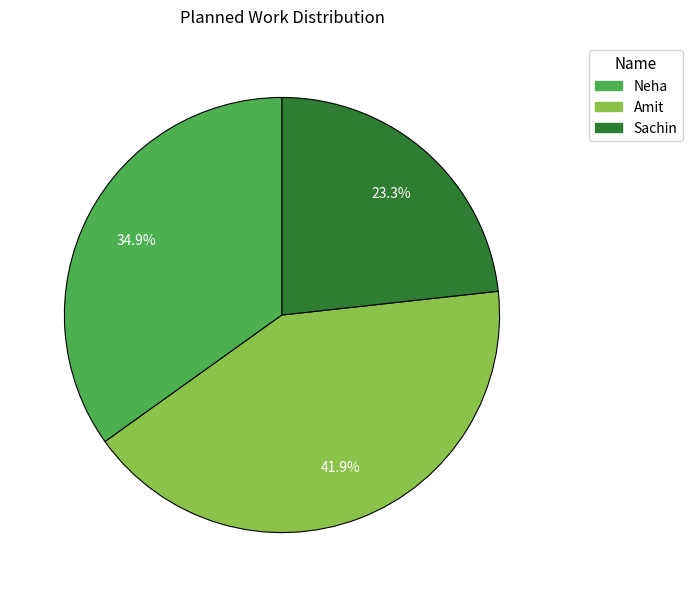

True or false: Neha accounts for 21% of the total.

False